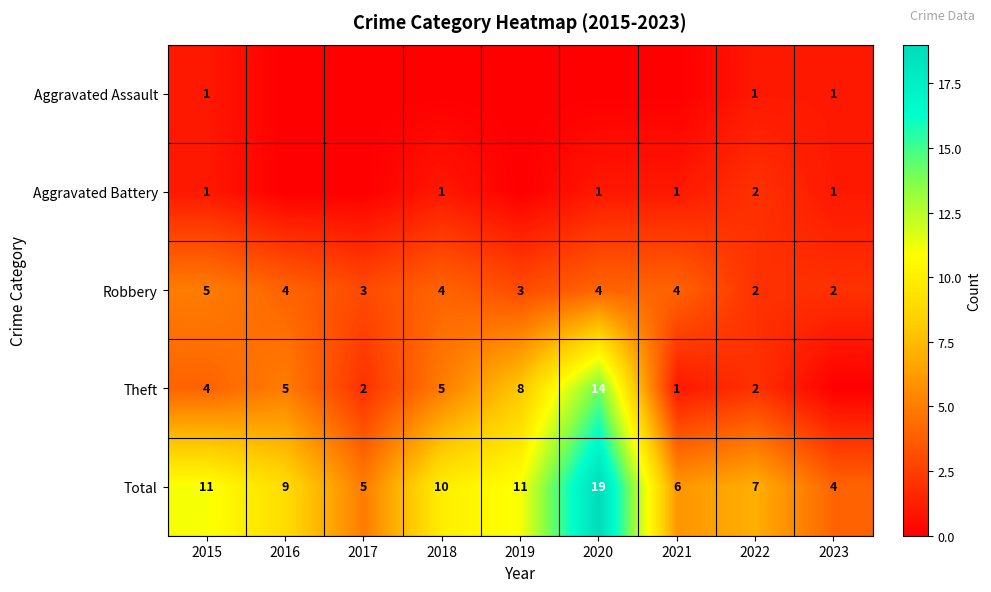

True or false: Aggravated Assault has a value of 0 at 2022.

False